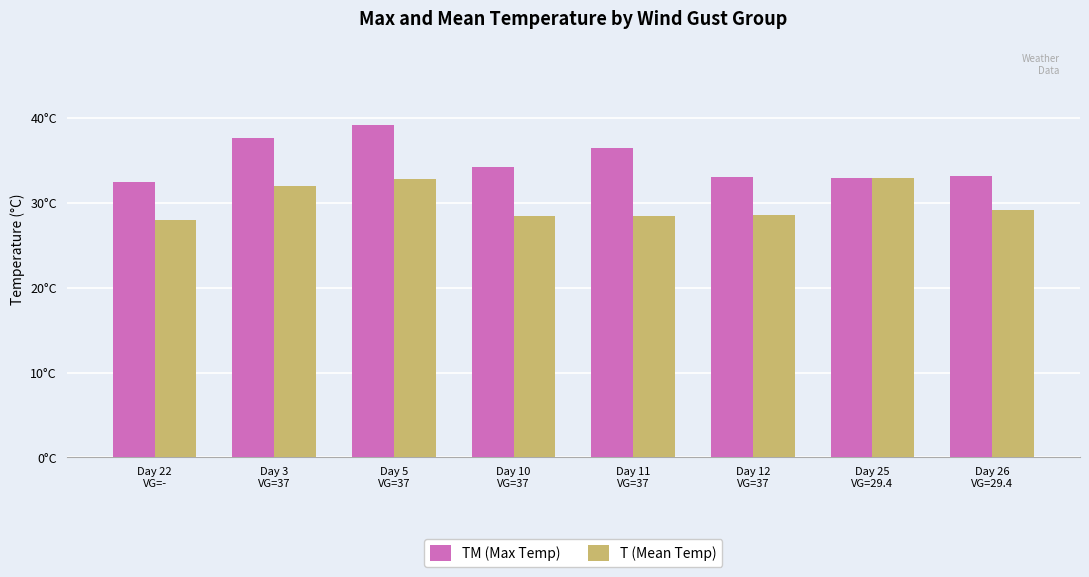

Is it true that T (Mean Temp) equals 29.1 at Day 26
VG=29.4?

True